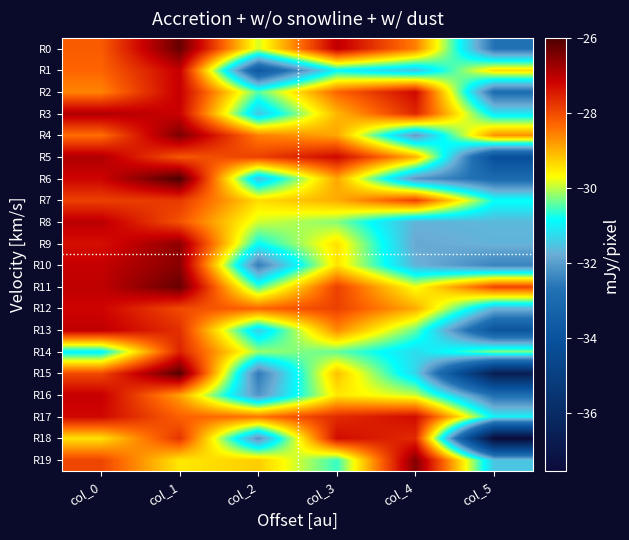

Rank the series by their maximum value, from lowest to highest.

R7, R14, R18, R17, R12, R1, R2, R16, R13, R8, R3, R5, R9, R10, R19, R4, R0, R11, R15, R6